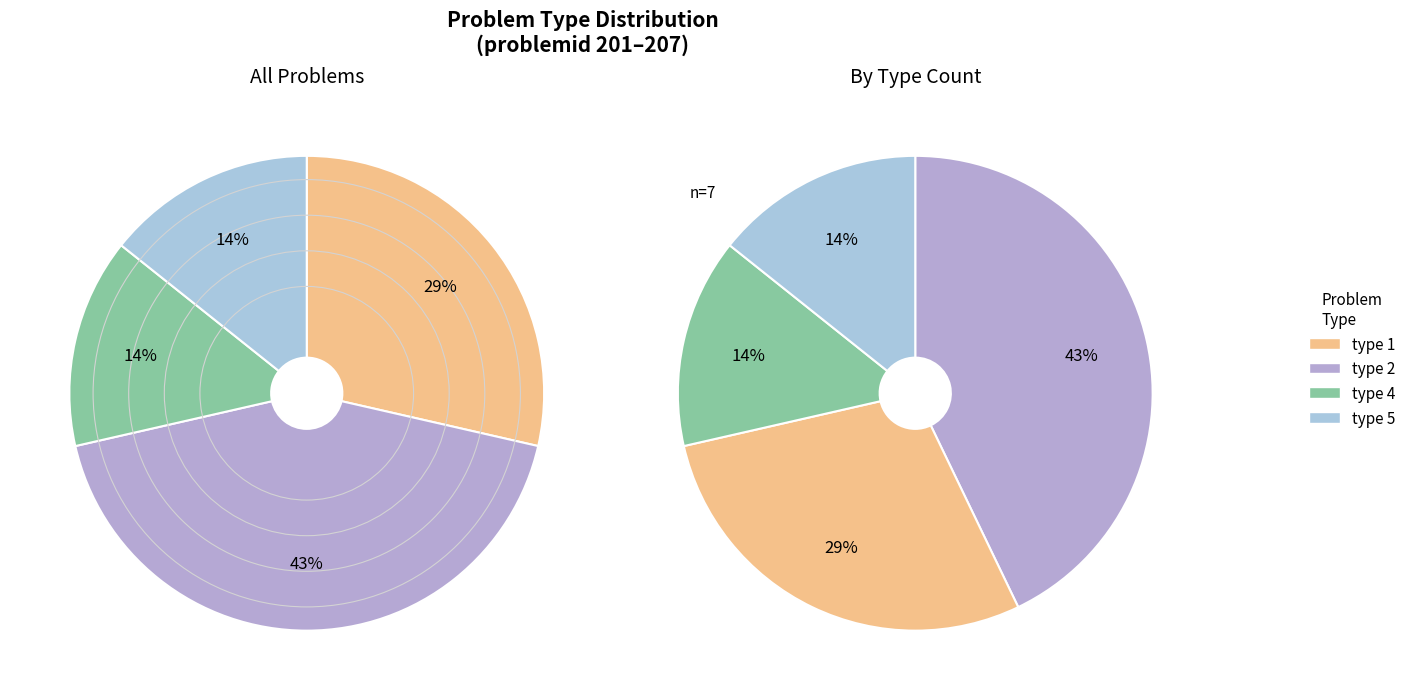

To the nearest percent, what is the difference between the type 1 and type 2 slice percentages?

14%